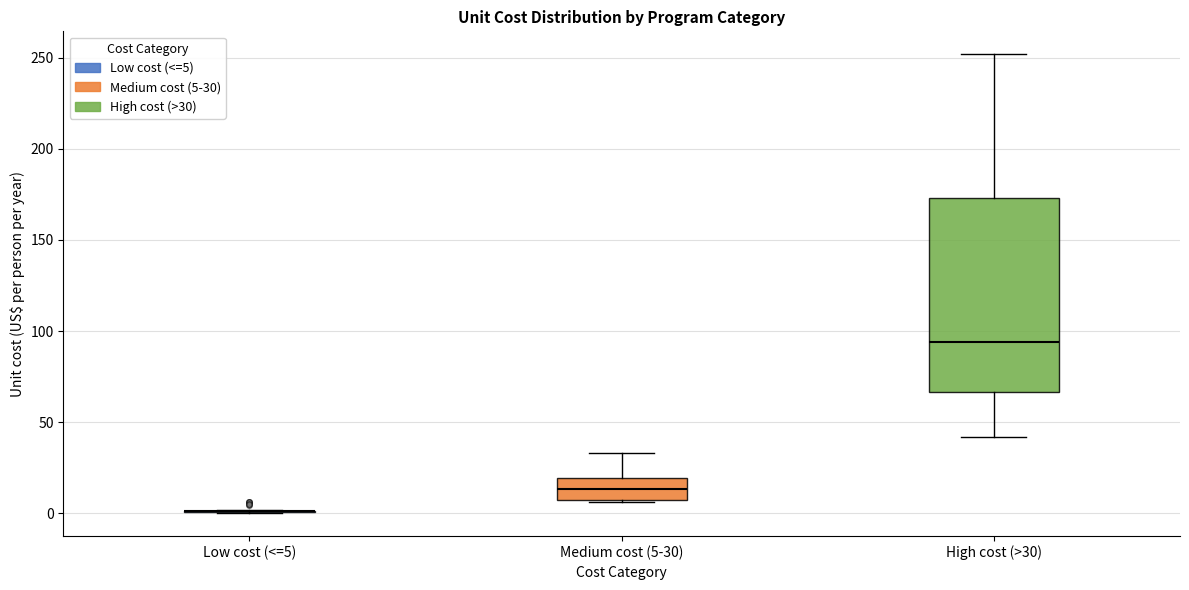

Reading left to right, read every box against the y-axis: the position of its median line, the range the box covers, and the ends of its whiskers. The values are not printed on the chart, so give them approximately, as read against the axis.

Low cost (<=5): box collapsed to a line at 0, whiskers 0 to 0
Medium cost (5-30): median 15, box 5 to 20, whiskers 5 to 35
High cost (>30): median 95, box 65 to 175, whiskers 40 to 250